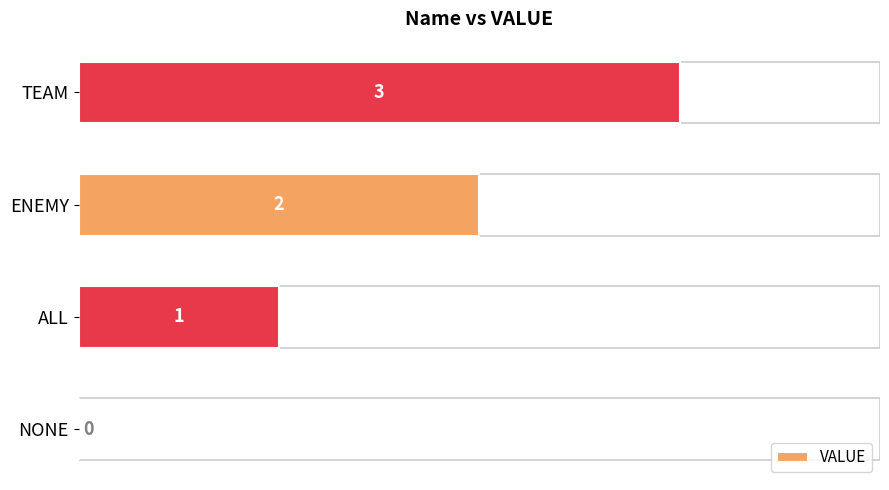

Which has a higher value, ENEMY or TEAM?

TEAM